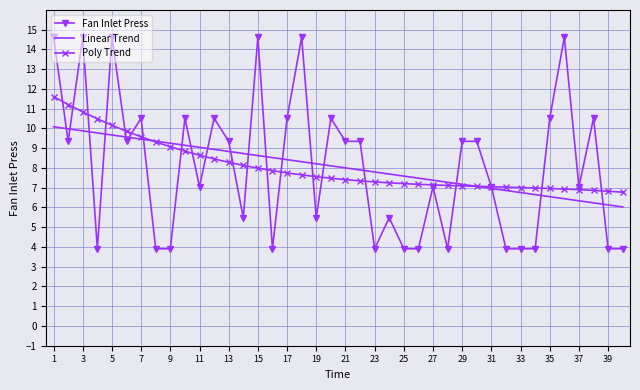

Which series has the widest spread of values?

Fan Inlet Press